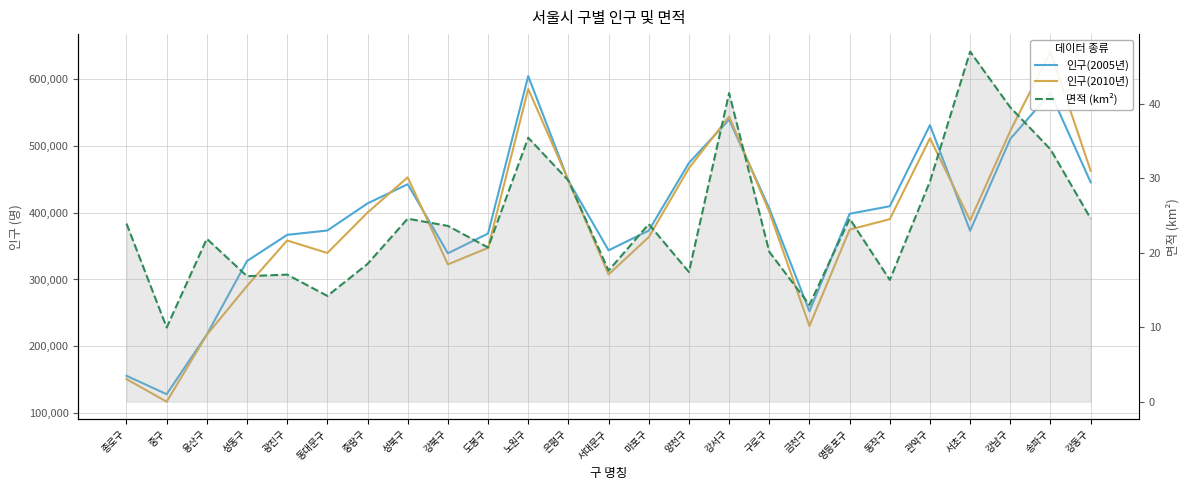

True or false: 면적 (km²) has more than 2 points higher than both neighbors.

True